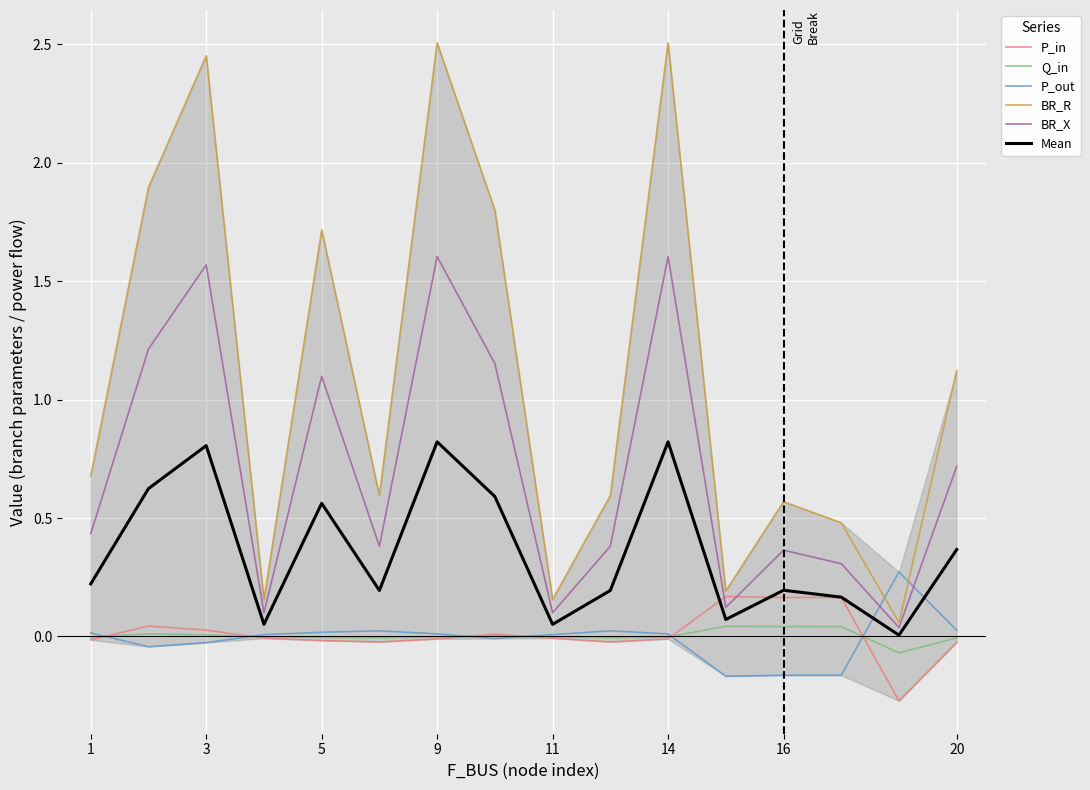

Reading left to right, list all the values displayed in this chart.

P_in: -0.0	0.0	0.0	-0.0	-0.0	-0.0	-0.0	0.0	-0.0	-0.0	-0.0	0.2	0.2	0.2	-0.3	-0.0
Q_in: -0.0	0.0	0.0	-0.0	-0.0	-0.0	-0.0	0.0	-0.0	-0.0	-0.0	0.0	0.0	0.0	-0.1	-0.0
P_out: 0.0	-0.0	-0.0	0.0	0.0	0.0	0.0	-0.0	0.0	0.0	0.0	-0.2	-0.2	-0.2	0.3	0.0
BR_R: 0.7	1.9	2.5	0.2	1.7	0.6	2.5	1.8	0.2	0.6	2.5	0.2	0.6	0.5	0.1	1.1
BR_X: 0.4	1.2	1.6	0.1	1.1	0.4	1.6	1.2	0.1	0.4	1.6	0.1	0.4	0.3	0.0	0.7
Mean: 0.2	0.6	0.8	0.1	0.6	0.2	0.8	0.6	0.1	0.2	0.8	0.1	0.2	0.2	0.0	0.4